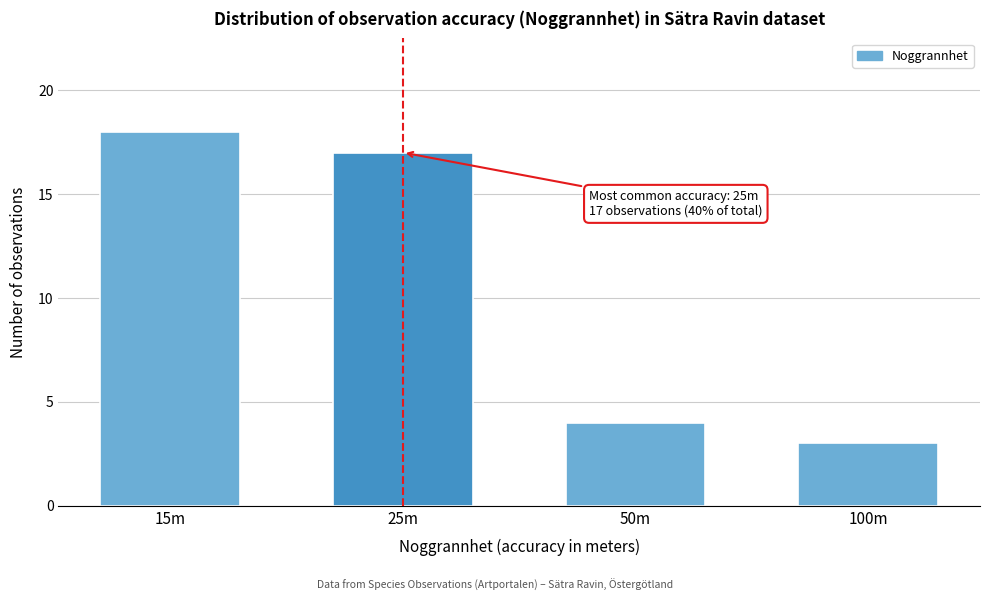

Reading left to right, list all the values displayed in this chart.

18	17	4	3